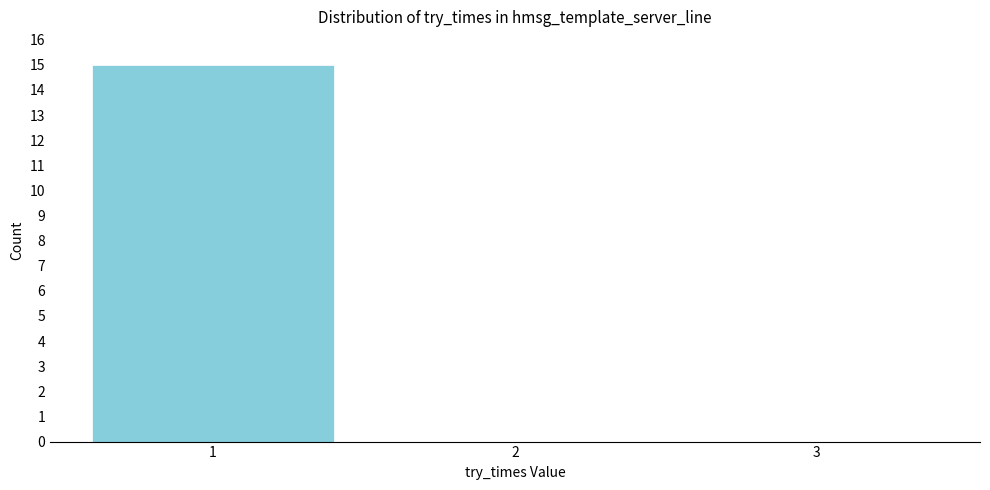

Reading left to right, what are all the values shown in this chart?

1=15	2=0	3=0